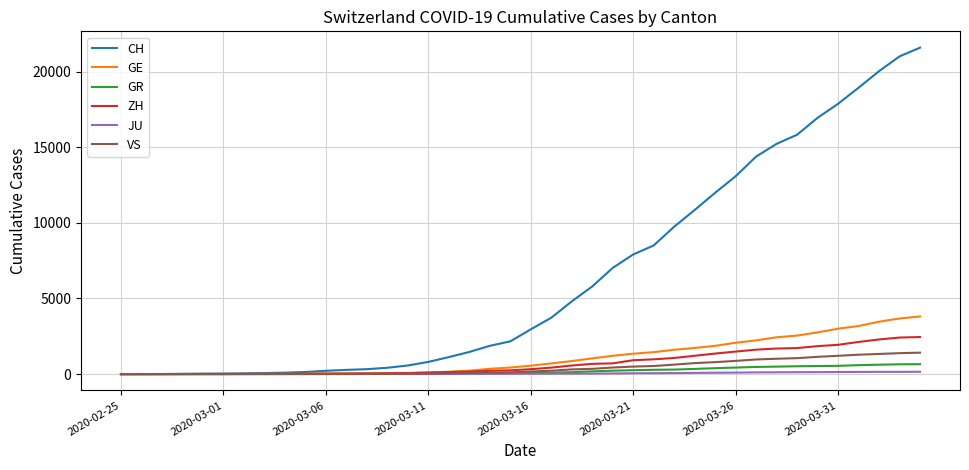

Which series has the largest total across all categories?

CH